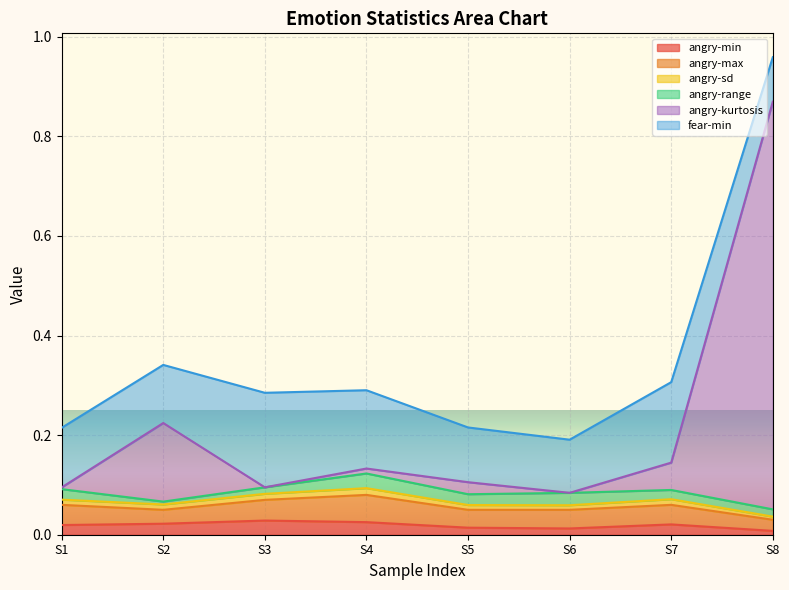

Count the angry-kurtosis values in the range 0 to 1.

8